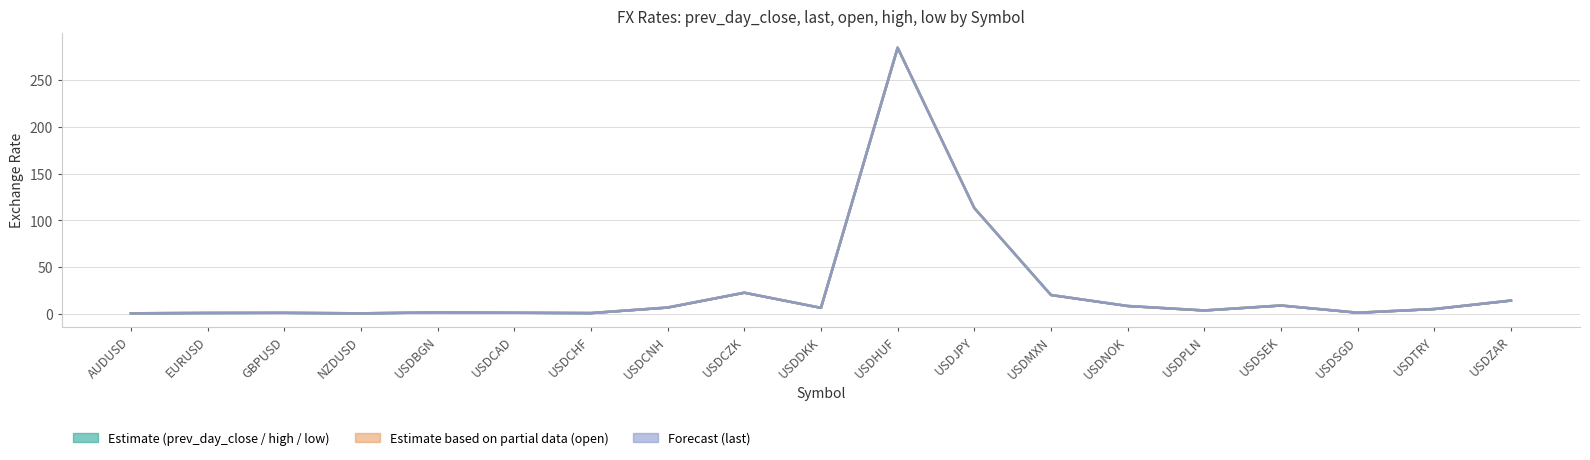

Rank the categories by last (Forecast) value from lowest to highest.

NZDUSD, AUDUSD, USDCHF, EURUSD, GBPUSD, USDCAD, USDSGD, USDBGN, USDPLN, USDTRY, USDDKK, USDCNH, USDNOK, USDSEK, USDZAR, USDMXN, USDCZK, USDJPY, USDHUF